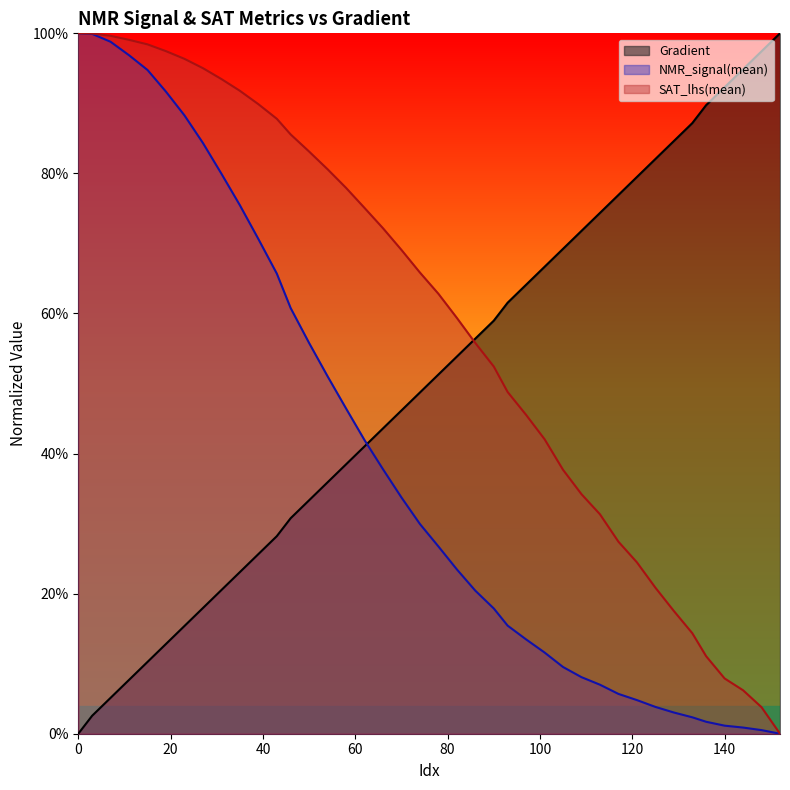

Reading left to right, extract all data points from this chart.

Gradient: 0=0.0	3=0.0	7=0.1	11=0.1	15=0.1	19=0.1	23=0.2	27=0.2	31=0.2	35=0.2	39=0.3	43=0.3	46=0.3	50=0.3	54=0.4	58=0.4	62=0.4	66=0.4	70=0.5	74=0.5	78=0.5	82=0.5	86=0.6	90=0.6	93=0.6	97=0.6	101=0.7	105=0.7	109=0.7	113=0.7	117=0.8	121=0.8	125=0.8	129=0.8	133=0.9	136=0.9	140=0.9	144=0.9	148=1.0	152=1.0
NMR_signal(mean): 0=1.0	3=1.0	7=1.0	11=1.0	15=0.9	19=0.9	23=0.9	27=0.8	31=0.8	35=0.8	39=0.7	43=0.7	46=0.6	50=0.6	54=0.5	58=0.5	62=0.4	66=0.4	70=0.3	74=0.3	78=0.3	82=0.2	86=0.2	90=0.2	93=0.2	97=0.1	101=0.1	105=0.1	109=0.1	113=0.1	117=0.1	121=0.0	125=0.0	129=0.0	133=0.0	136=0.0	140=0.0	144=0.0	148=0.0	152=0.0
SAT_lhs(mean): 0=1.0	3=1.0	7=1.0	11=1.0	15=1.0	19=1.0	23=1.0	27=1.0	31=0.9	35=0.9	39=0.9	43=0.9	46=0.9	50=0.8	54=0.8	58=0.8	62=0.8	66=0.7	70=0.7	74=0.7	78=0.6	82=0.6	86=0.6	90=0.5	93=0.5	97=0.5	101=0.4	105=0.4	109=0.3	113=0.3	117=0.3	121=0.2	125=0.2	129=0.2	133=0.1	136=0.1	140=0.1	144=0.1	148=0.0	152=0.0